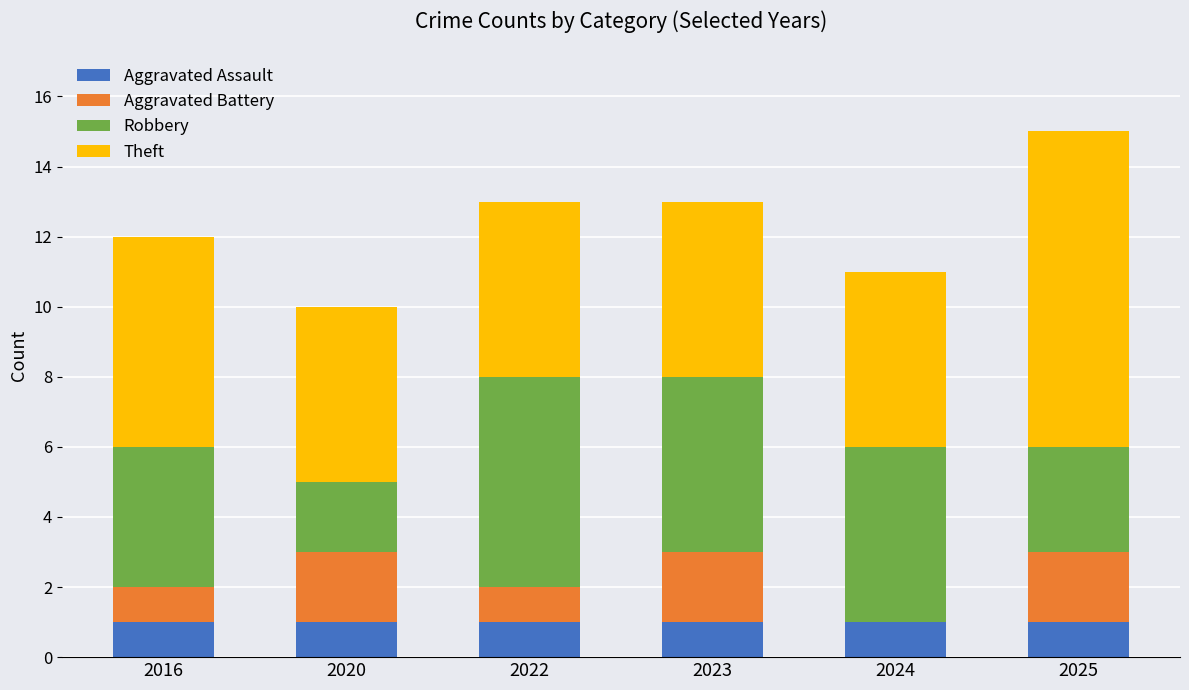

At which category is the sum across all series the highest?

2025